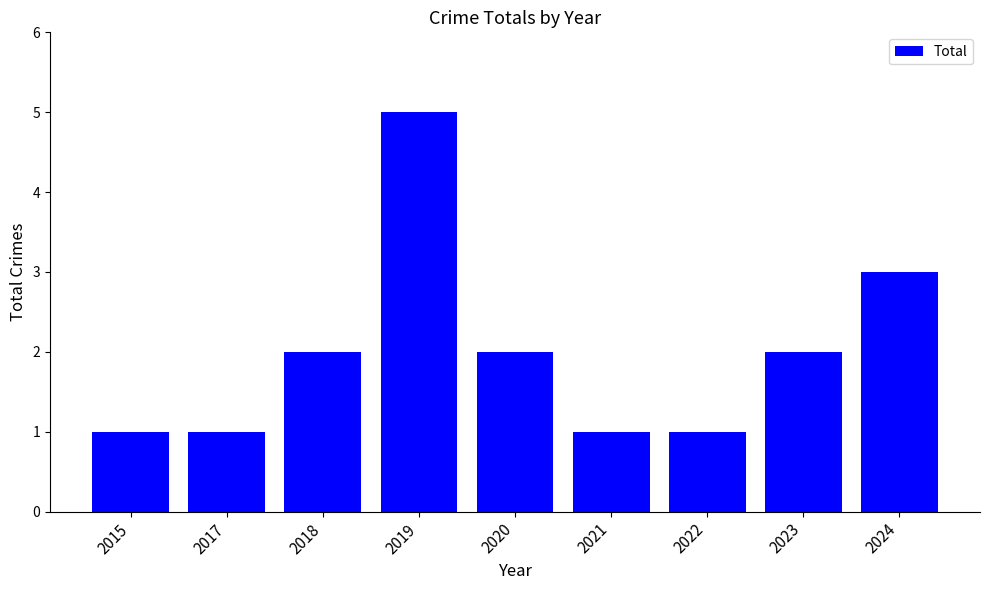

What is the value of the 8th bar from the left?

2